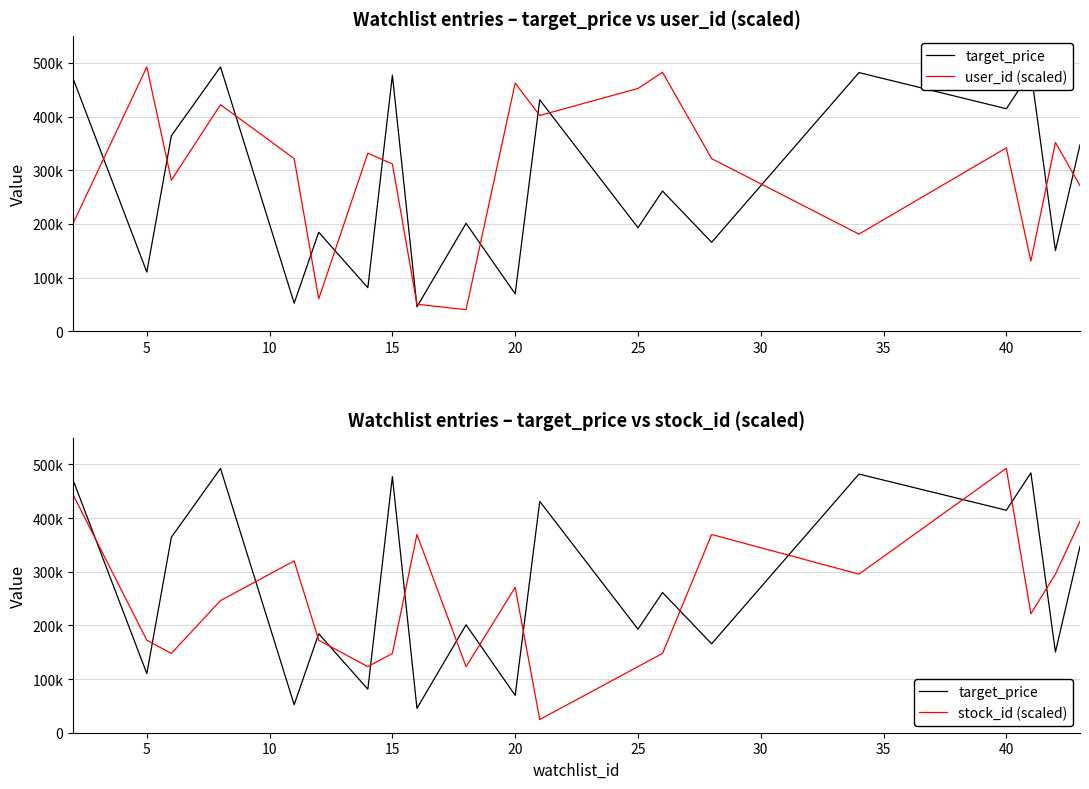

How many values in the target_price series exceed 261245?

9